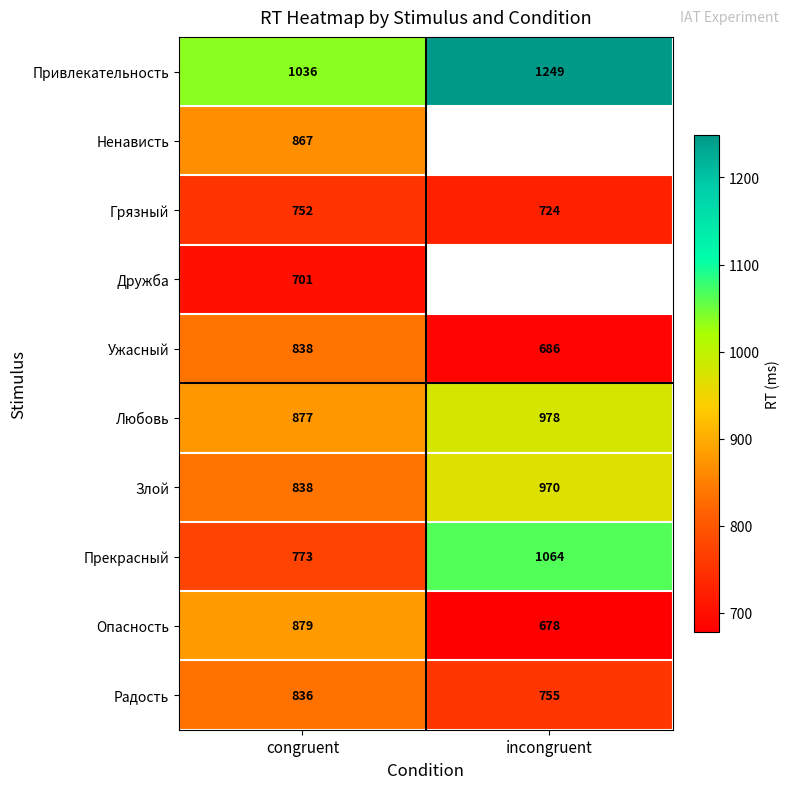

What is the sum of the Злой values at incongruent and congruent?

1808